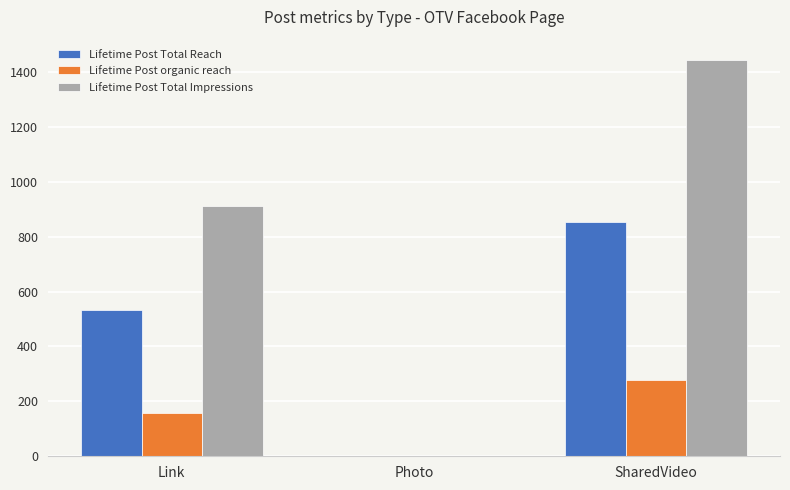

Which series has the largest total across all categories?

Lifetime Post Total Impressions